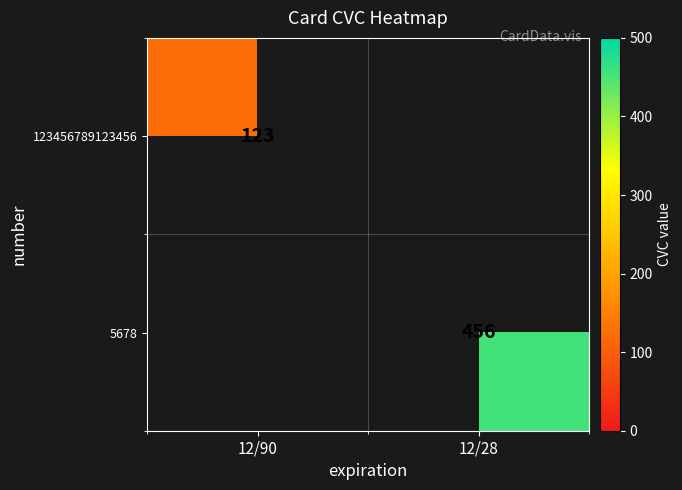

Is it true that 5678 equals 456 at 12/28?

True